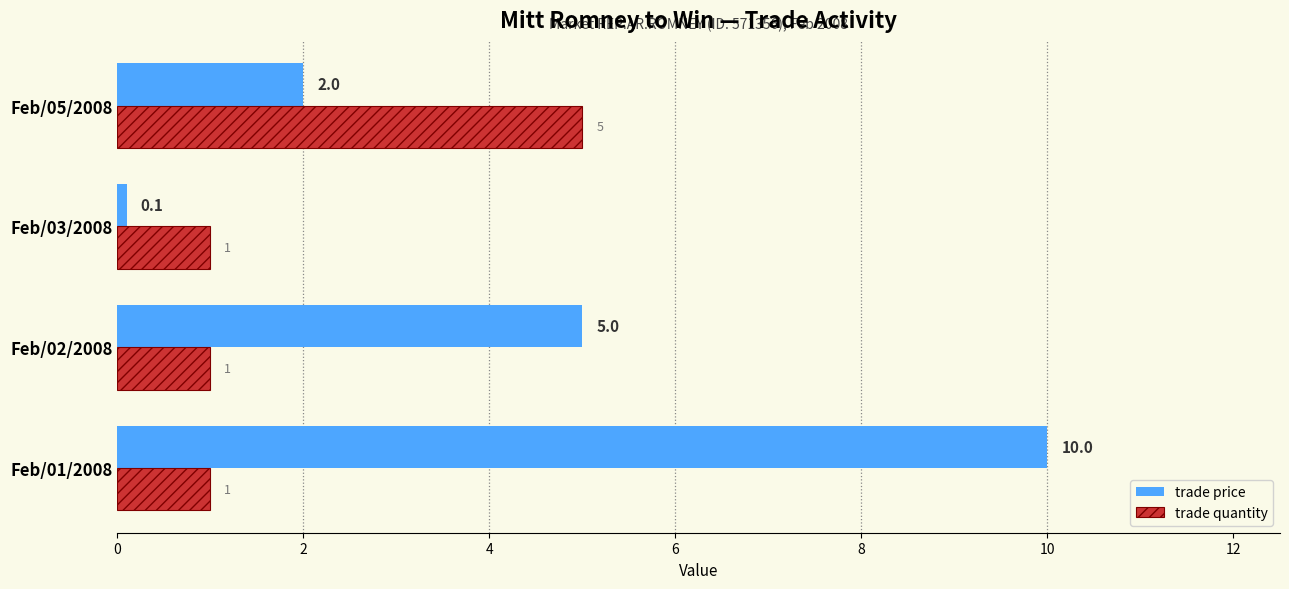

At how many categories does at least one series exceed 0?

4